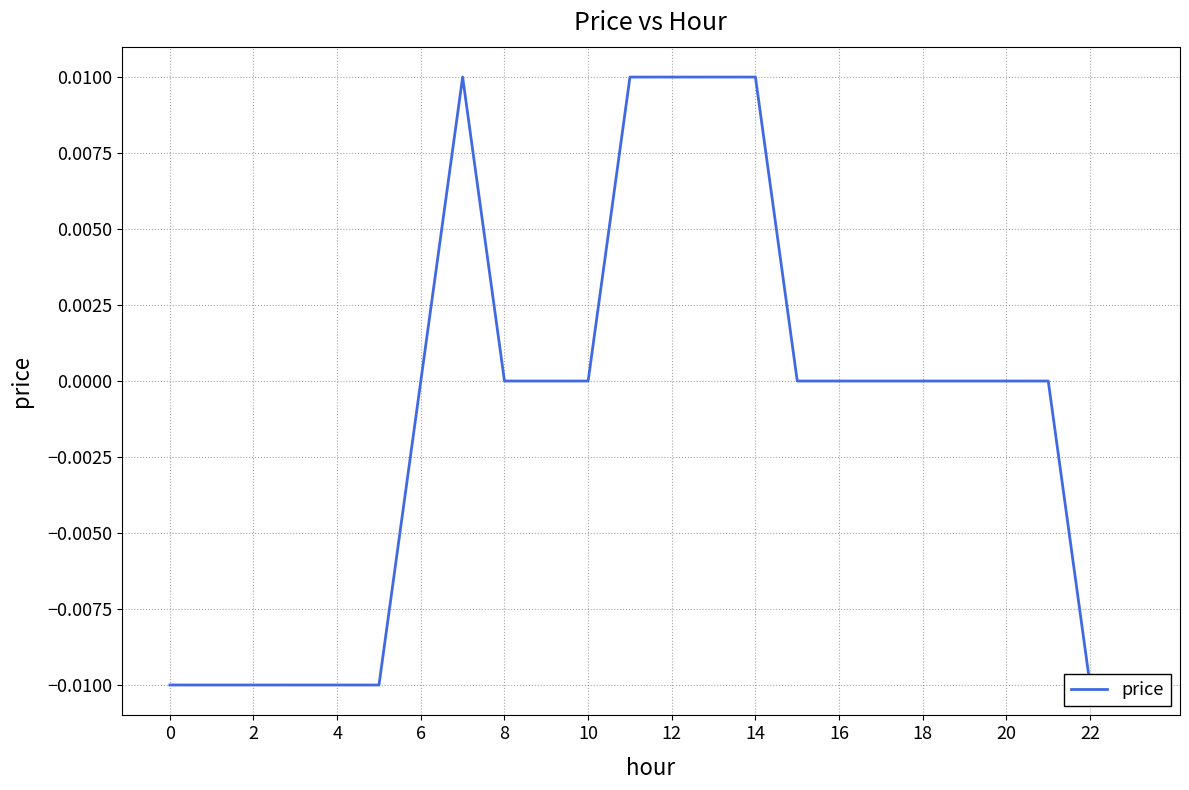

How many data points are above 0?

5